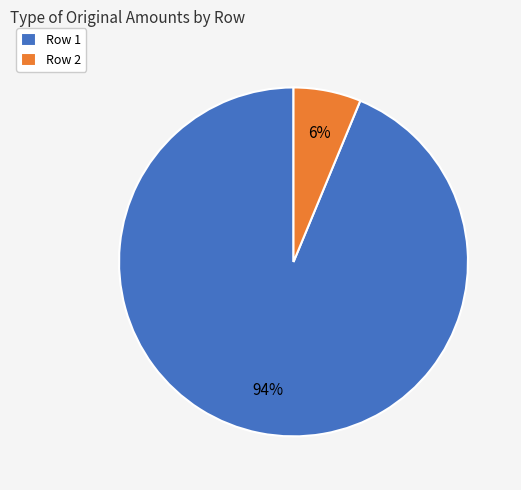

What percentage is the Row 1 slice, to the nearest percent?

94%